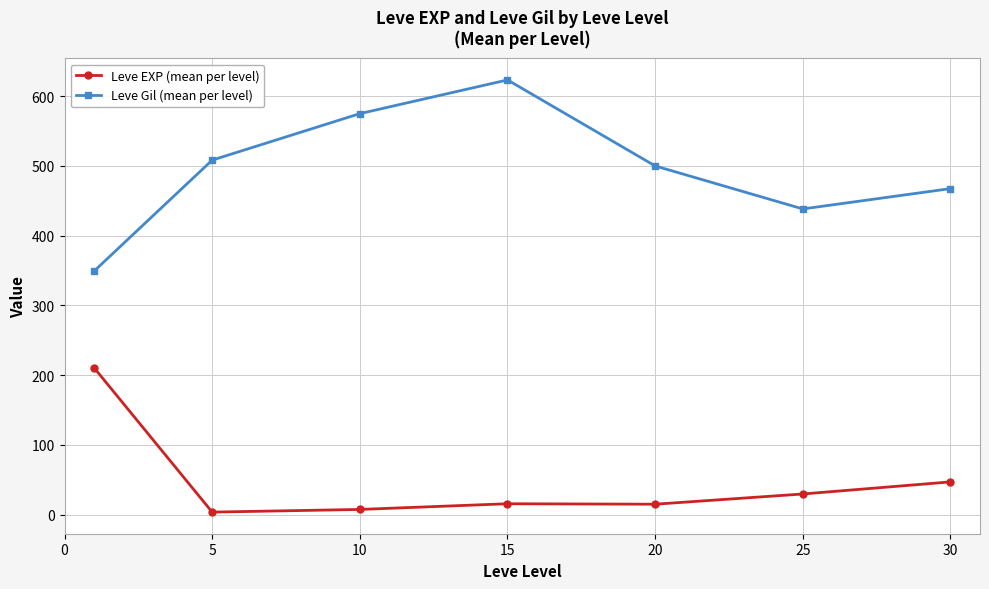

What is the difference between the maximum and minimum values in the Leve Gil (mean per level) series?

274.2